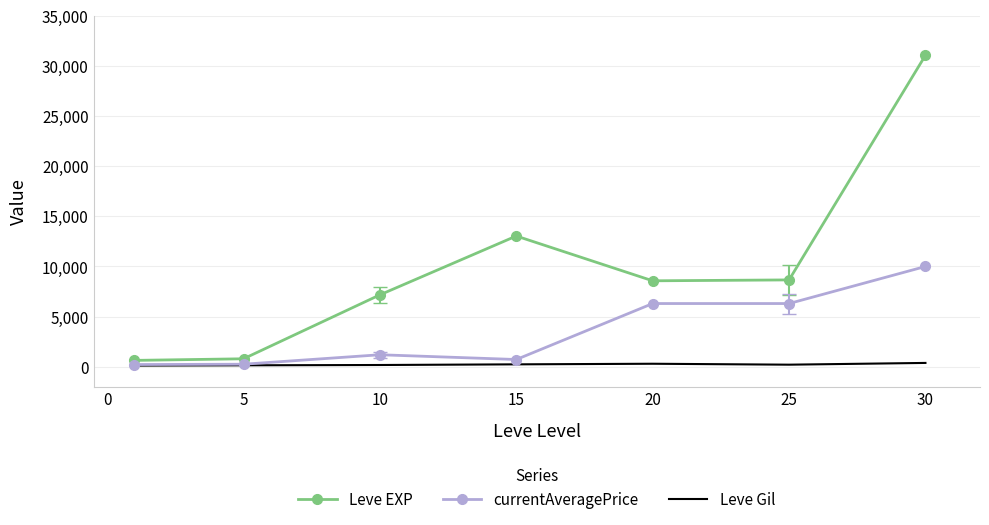

Which series has the largest range (max minus min)?

Leve EXP